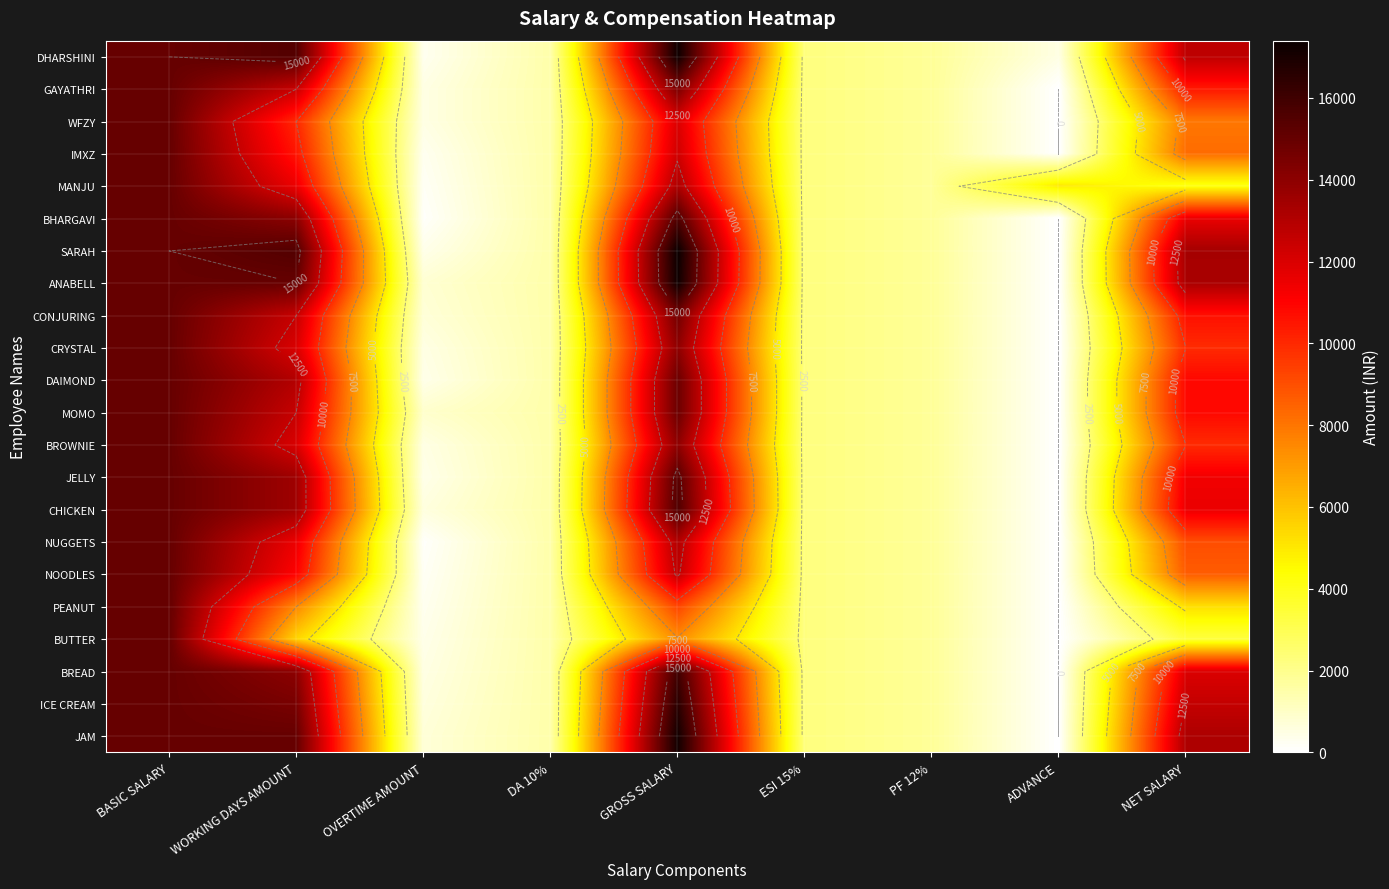

At which category is the sum across all series the highest?

BASIC SALARY